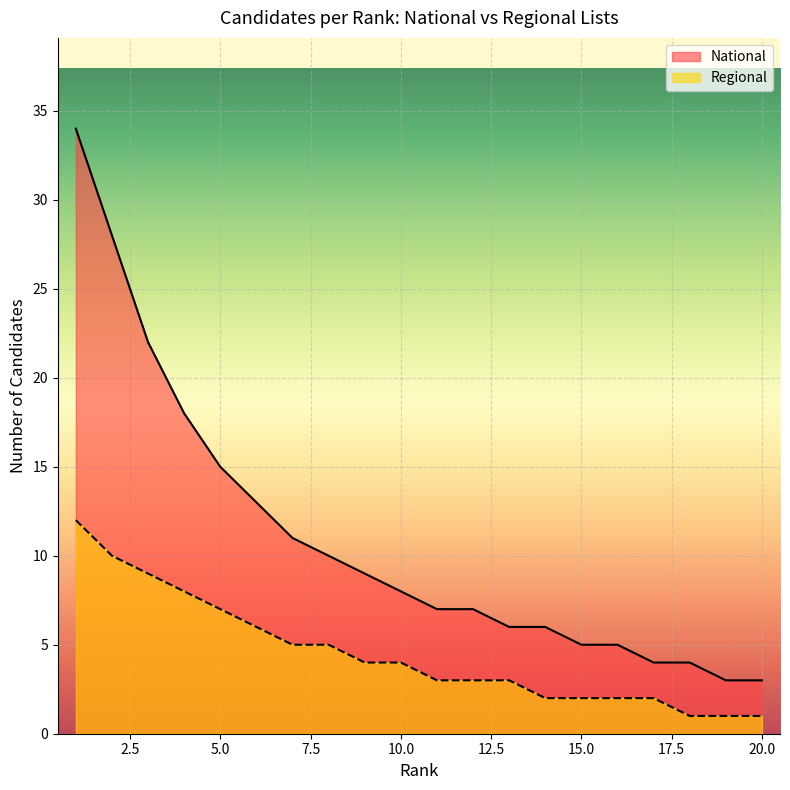

What is the highest value of the National series?

34